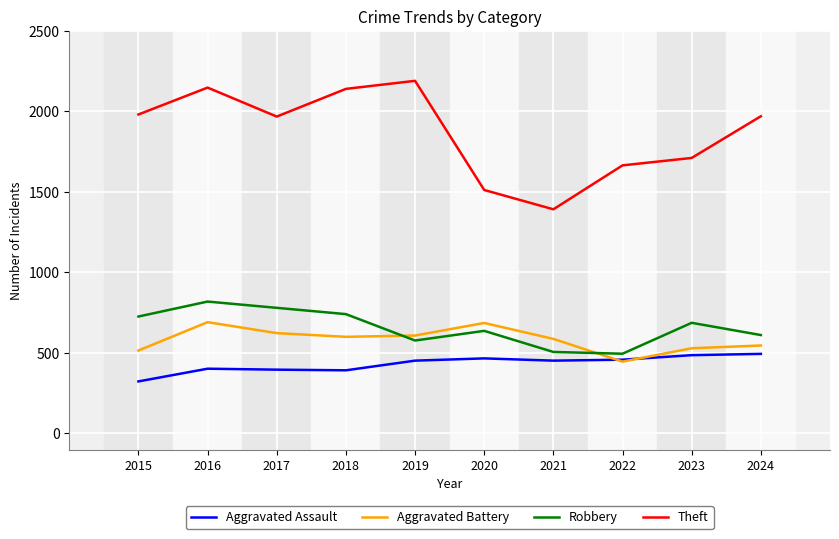

At which label is Theft closest to 1791?

2023